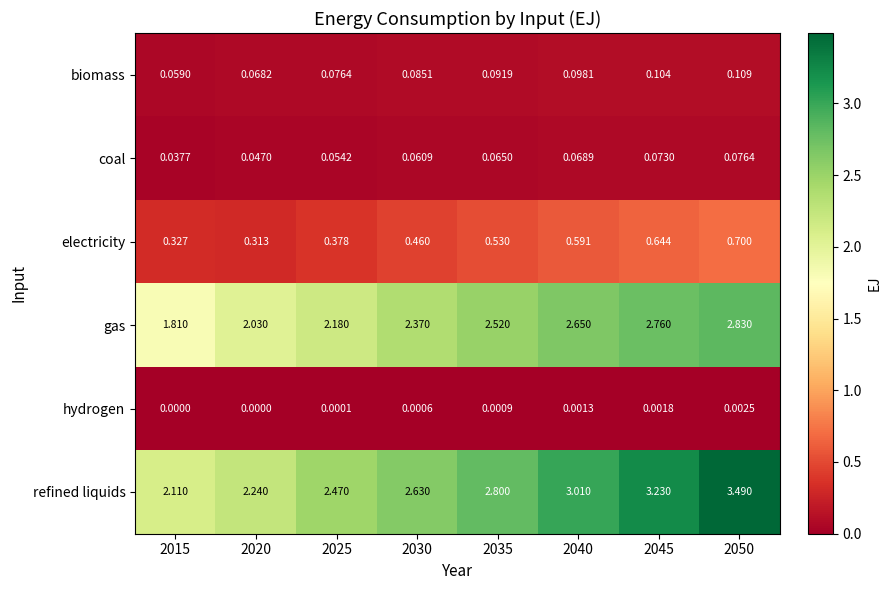

Which series changed the most between 2040 and 2045?

refined liquids